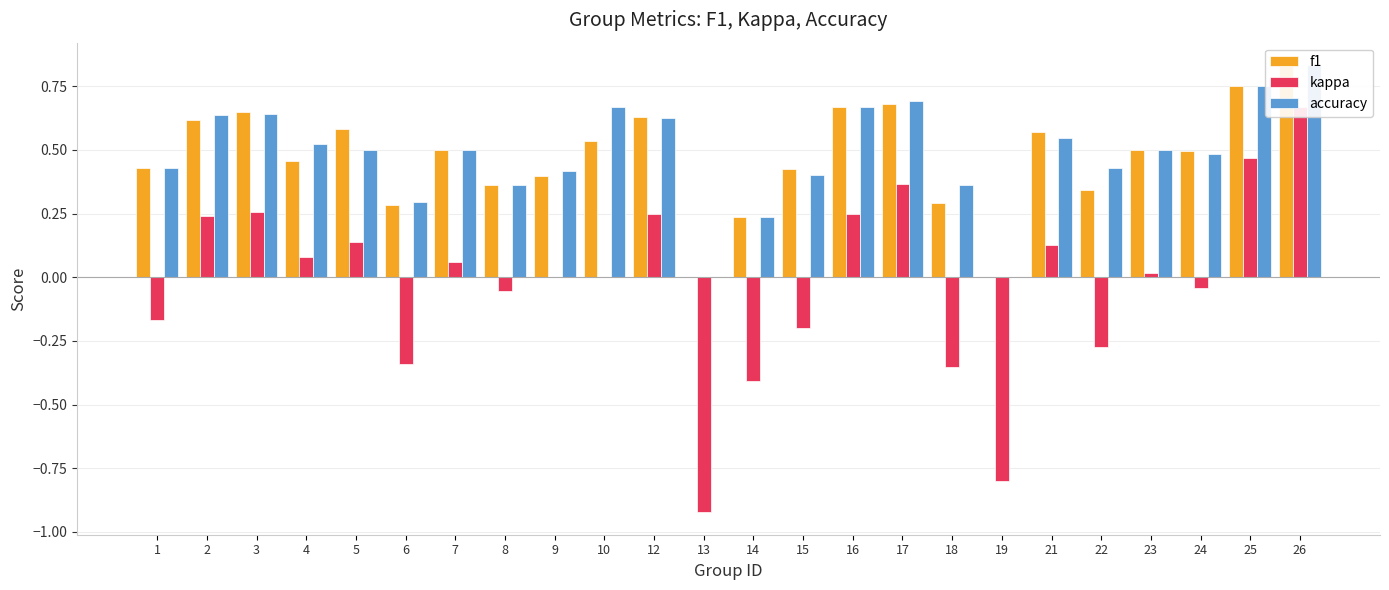

Does the chart contain any negative values?

Yes